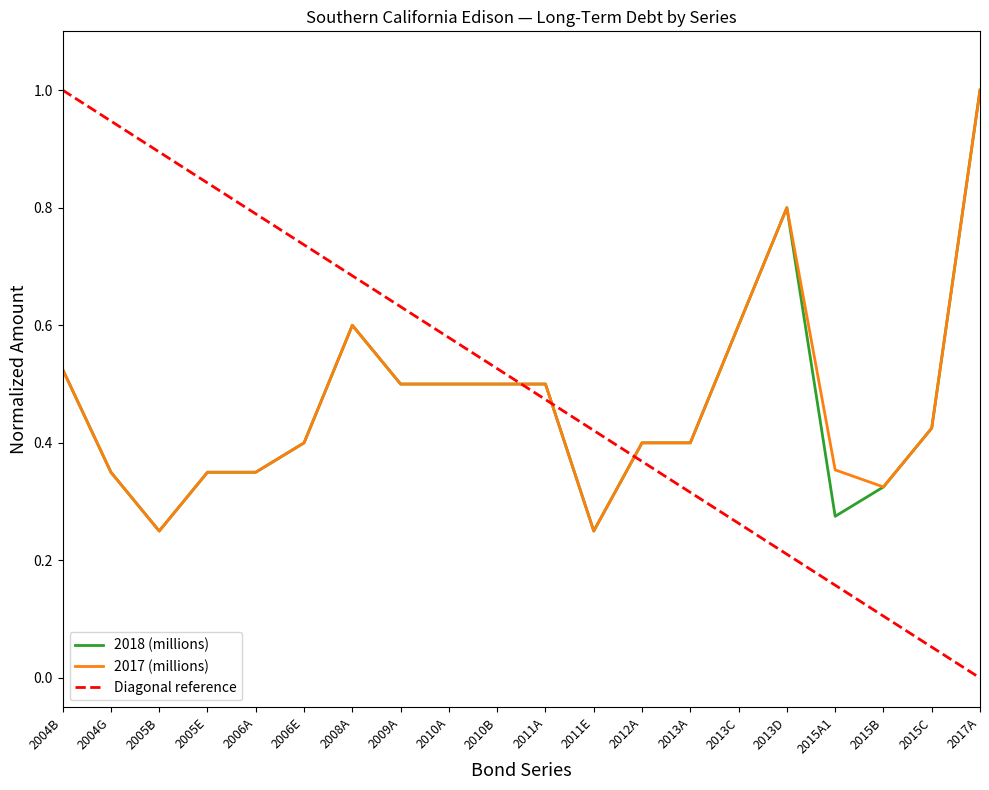

Which label corresponds to the smallest value in the chart?

2005B